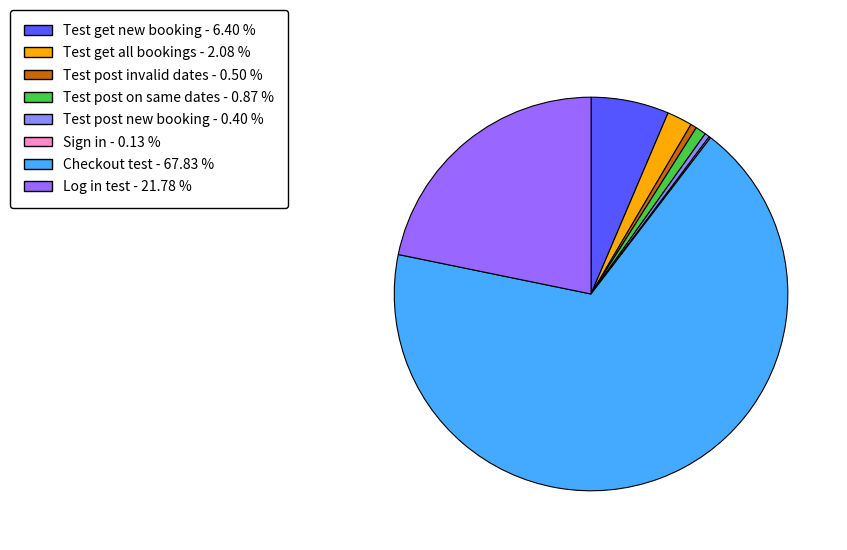

Which category has the smallest portion of the pie?

Sign in